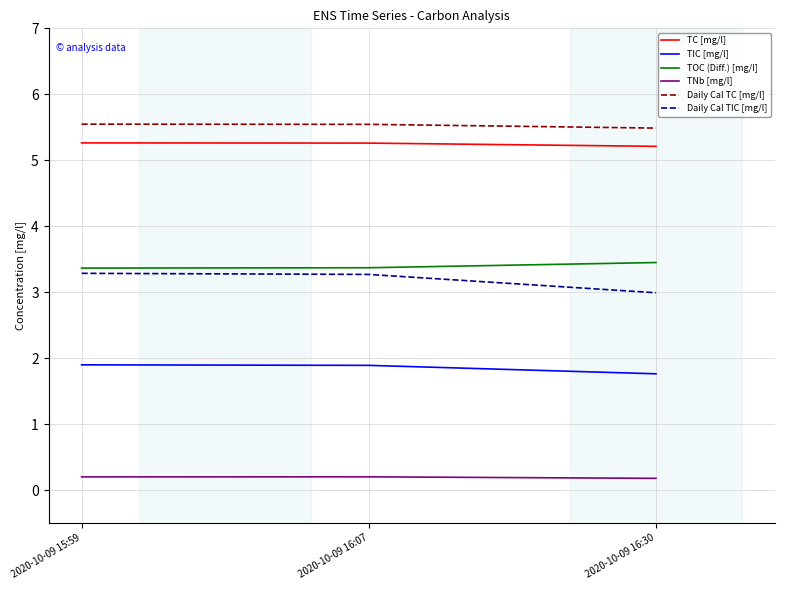

True or false: Daily Cal TIC [mg/l] has a value of 3.0 at 2020-10-09 16:30.

True